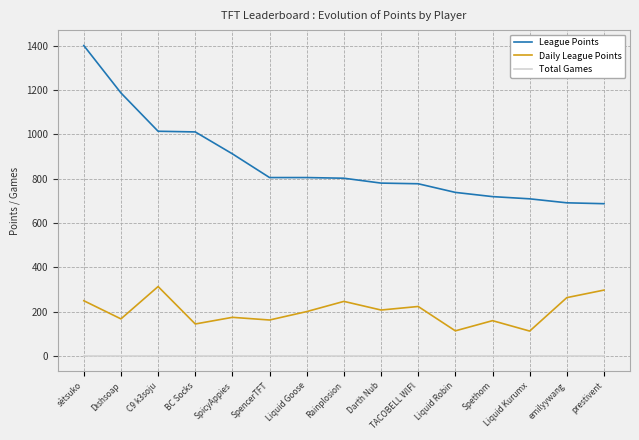

Rank the series by their average value, from lowest to highest.

Total Games, Daily League Points, League Points